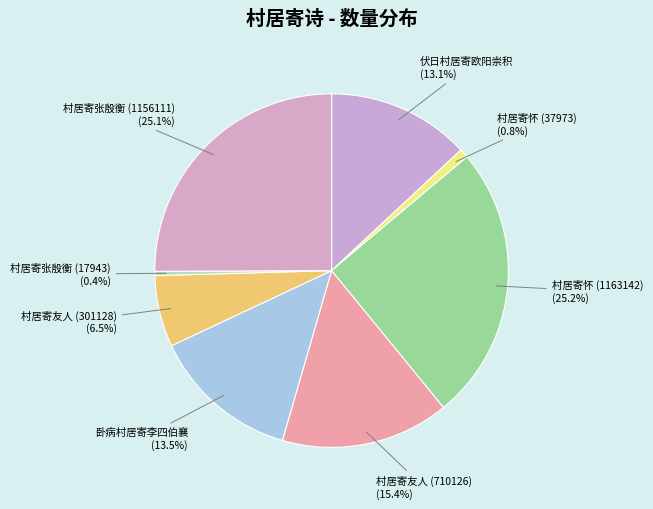

Between 村居寄友人 (301128) and 村居寄怀 (1163142), which is larger?

村居寄怀 (1163142)